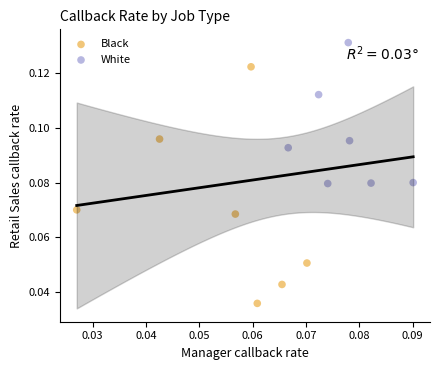

Which series has the largest Y range (max minus min)?

Black